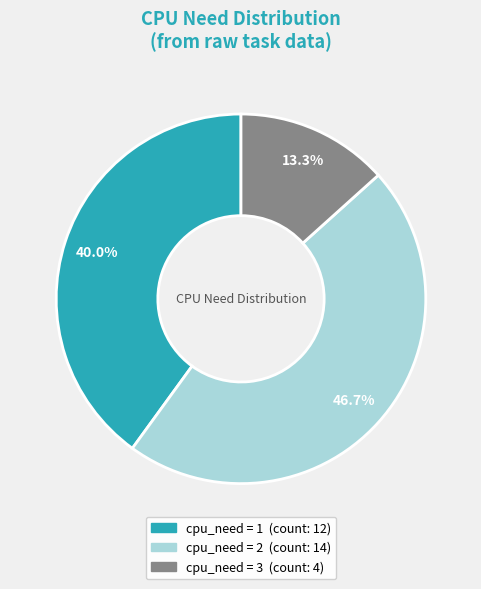

Does any single category account for the majority?

No